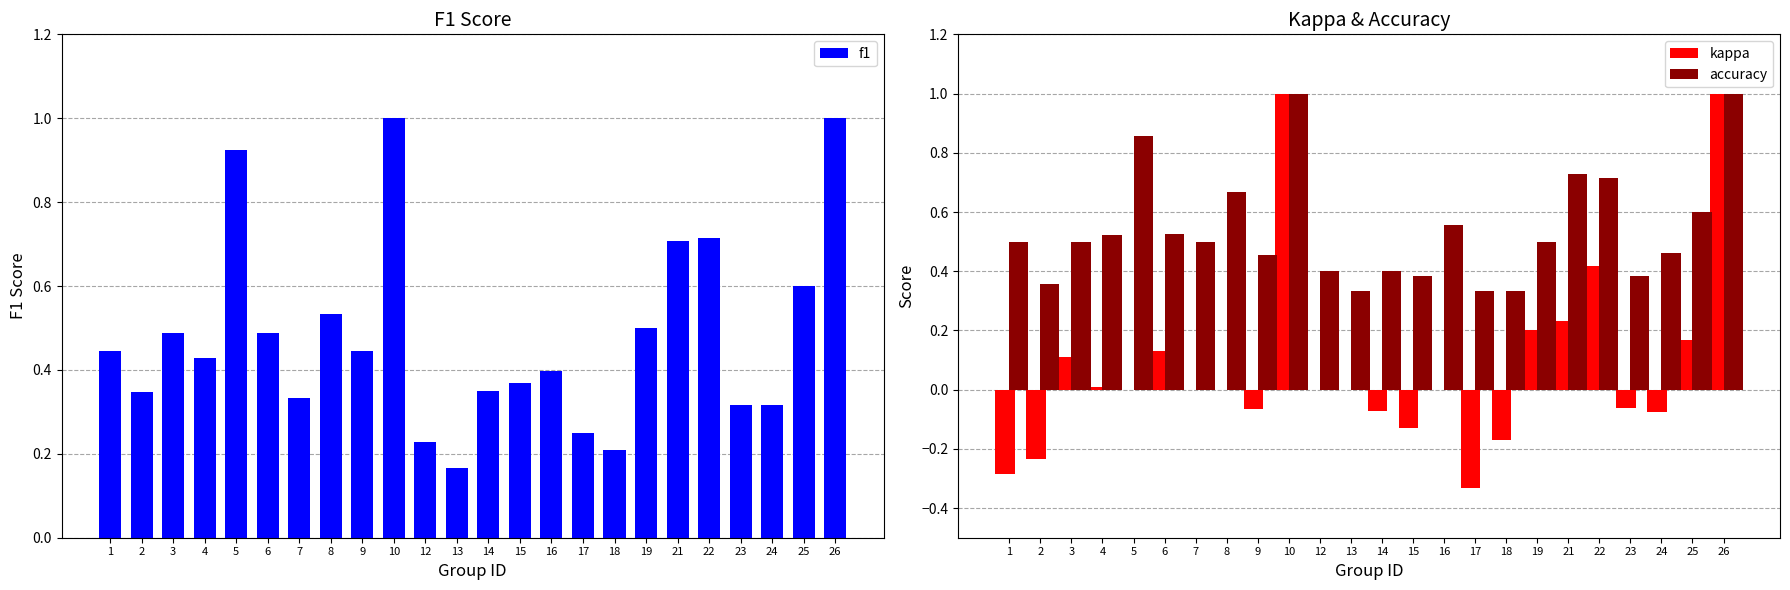

What is the difference between the second highest and minimum values in the accuracy series?

0.7